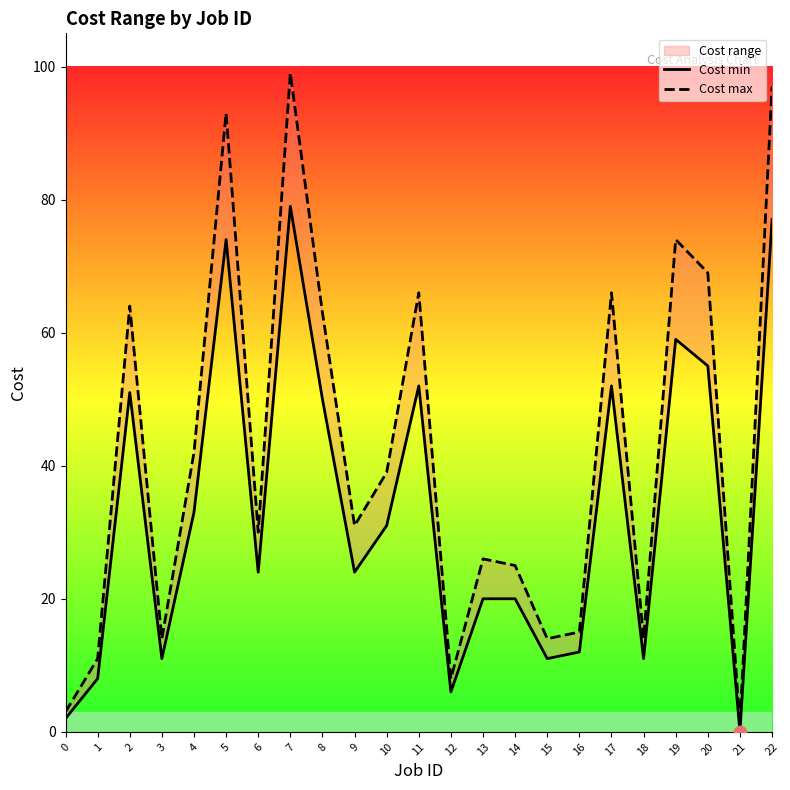

What is the total value across all series at 5?

167